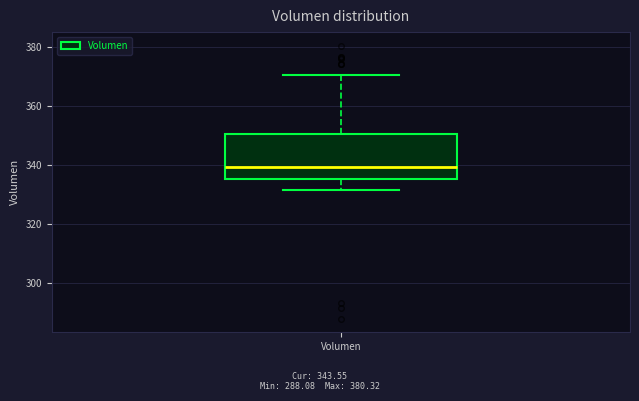

Read this box plot against the y-axis: the position of the median line, the range covered by the box, and the ends of both whiskers. The values are not printed on the chart, so give them approximately, as read against the axis.

median 340, box 336 to 350, whiskers 332 to 370